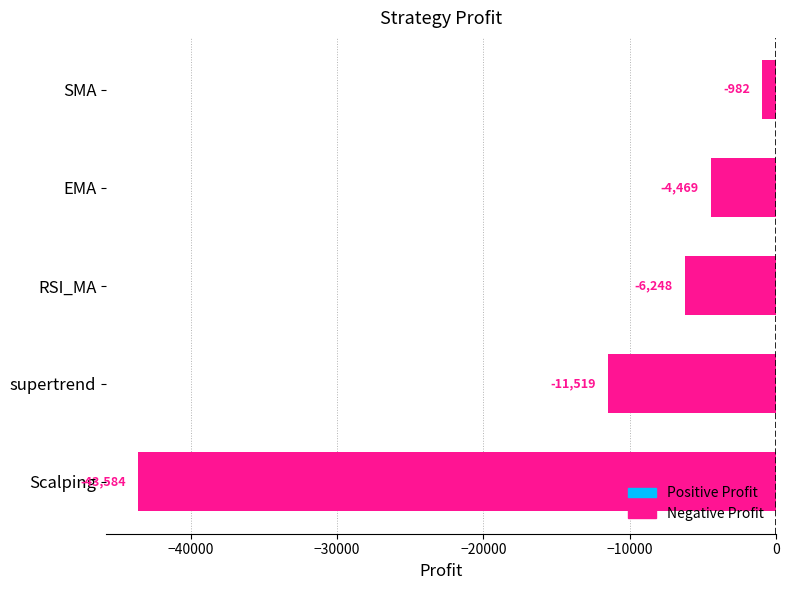

What is the sum of all values?

-66802.7